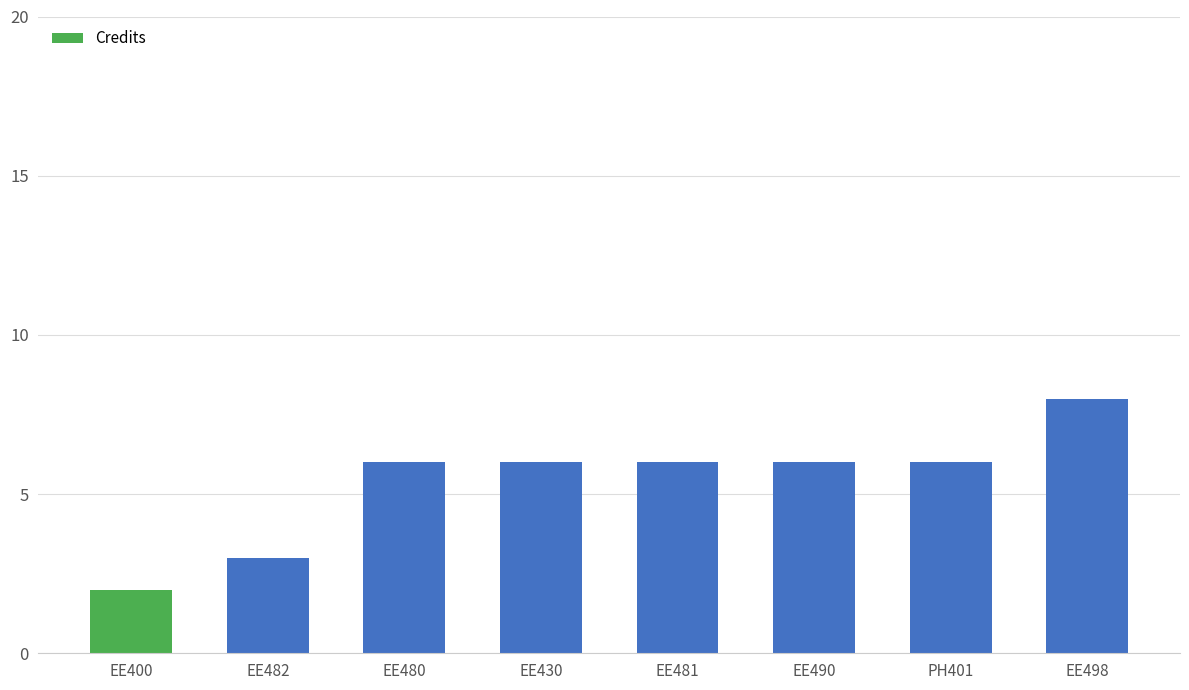

Count the number of categories in the chart.

8